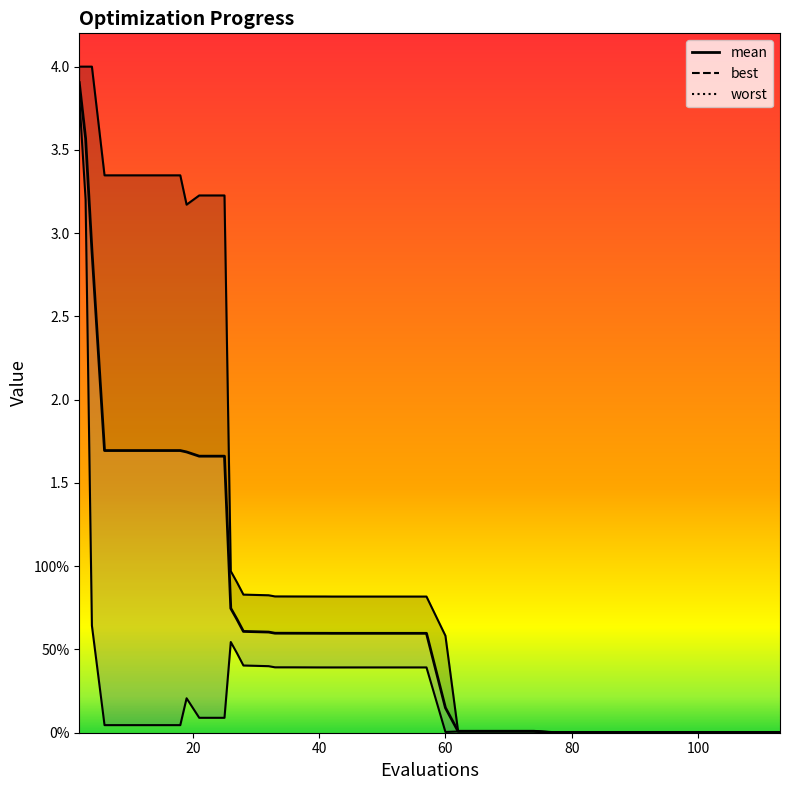

Rank the series by their maximum value, from lowest to highest.

best, mean, worst